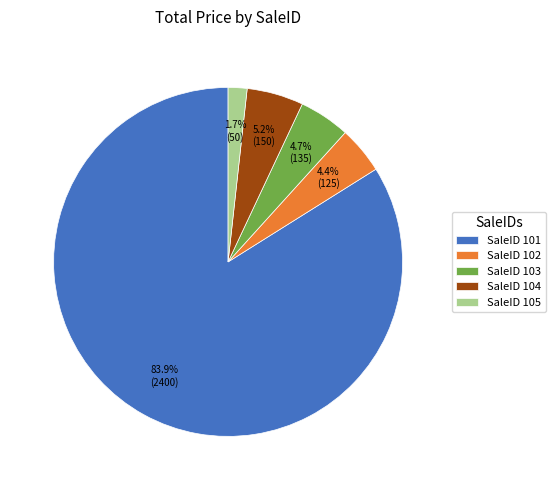

Which has a higher value, SaleID 103 or SaleID 105?

SaleID 103